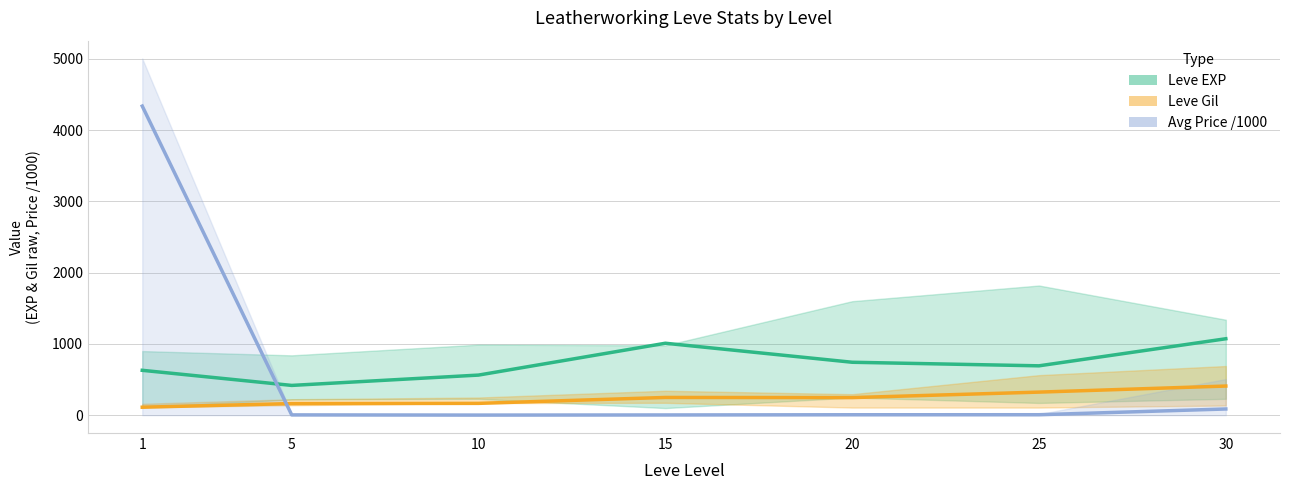

List the series in order of their overall mean, lowest first.

Leve Gil mean, Avg Price /1000 mean, Leve EXP mean